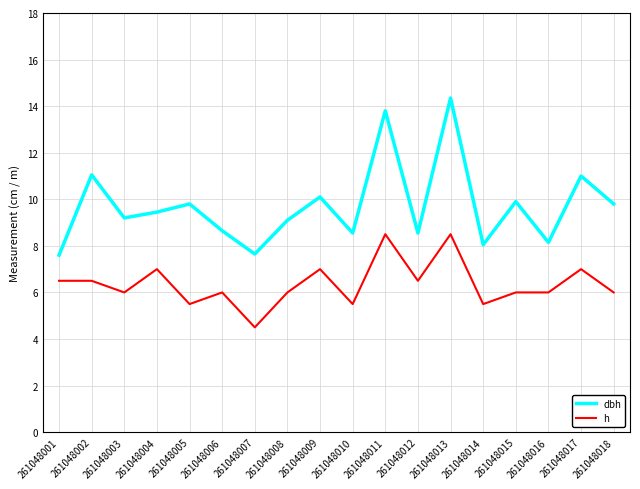

What is the minimum value shown in the chart?

4.5